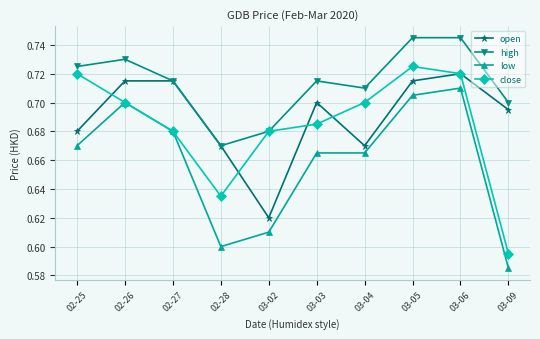

What are all the series names shown in the legend?

open, high, low, close